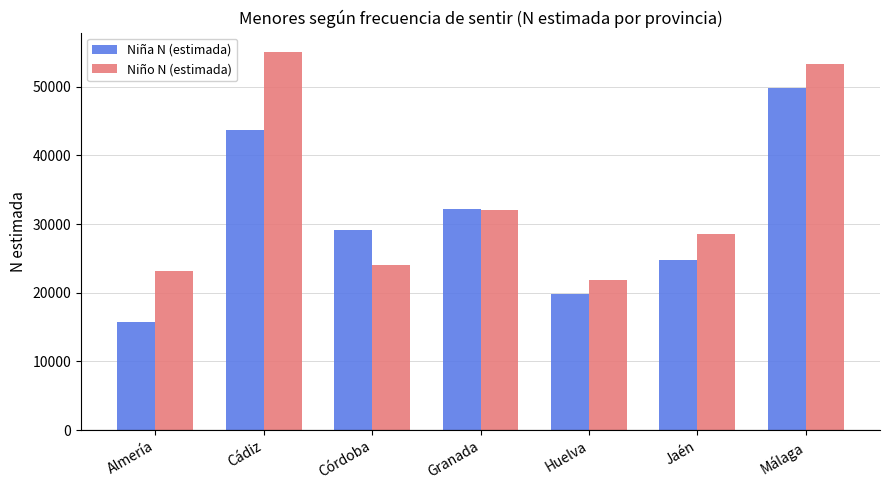

How many bars are there in total?

14